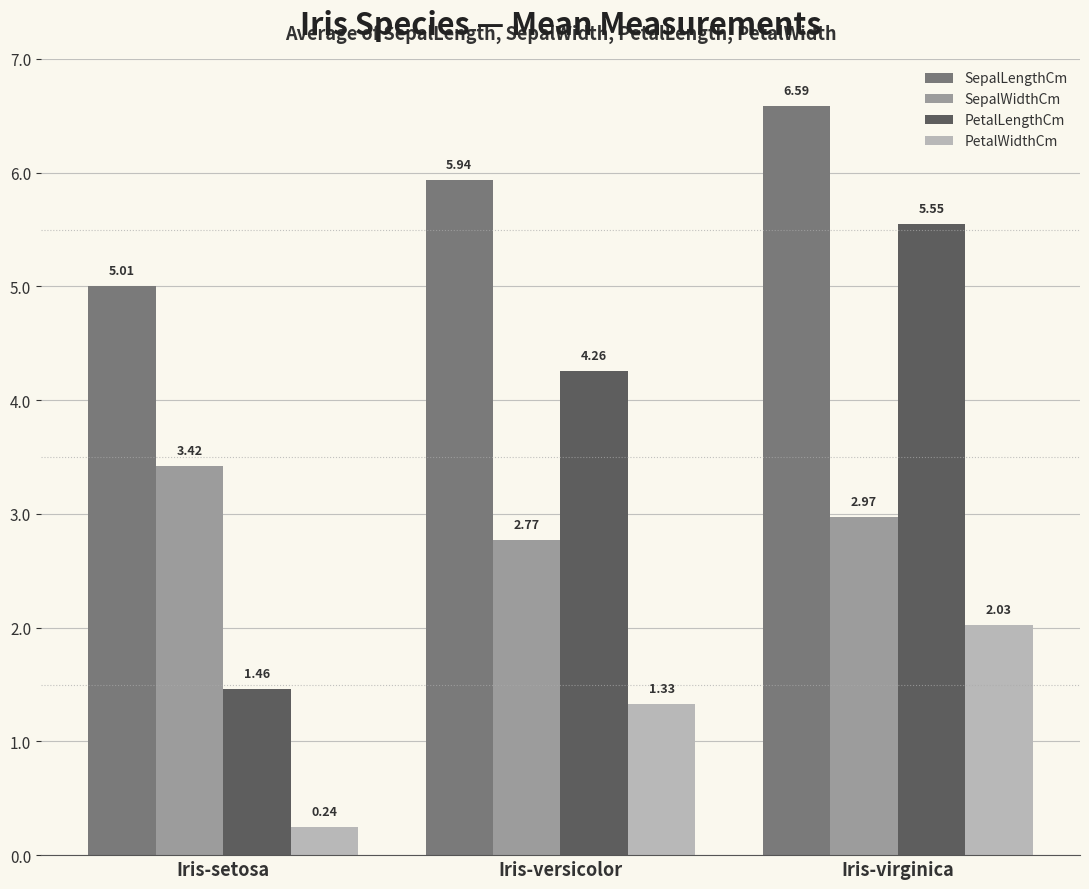

What is the label of the 3rd bar from the right?

Iris-setosa